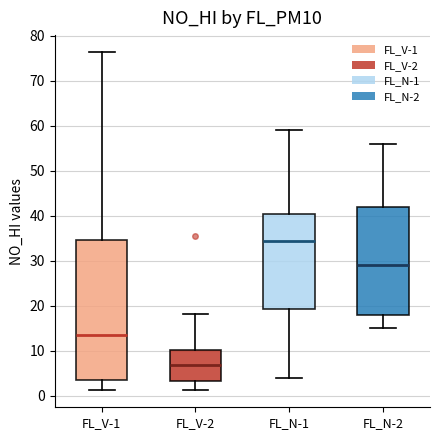

Which box is the tallest, from its lower edge to its upper edge?

FL_V-1